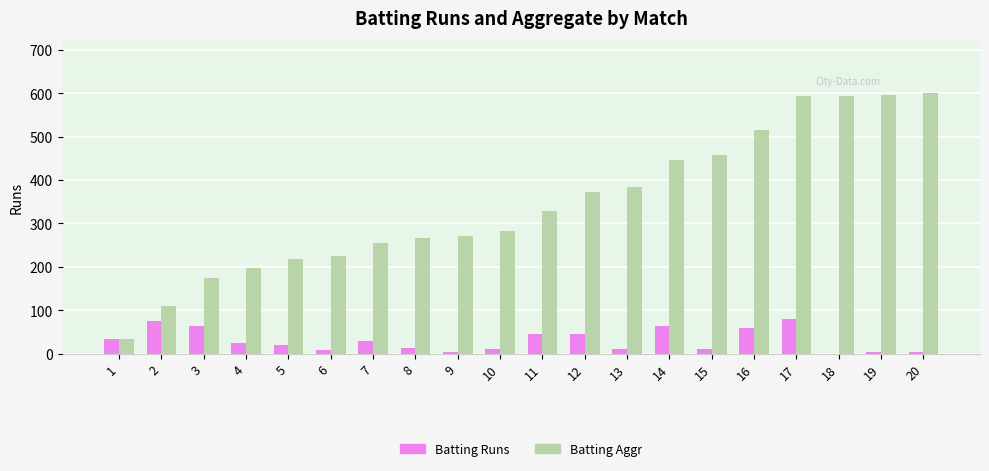

What is the sum of all Batting Aggr values?

6920